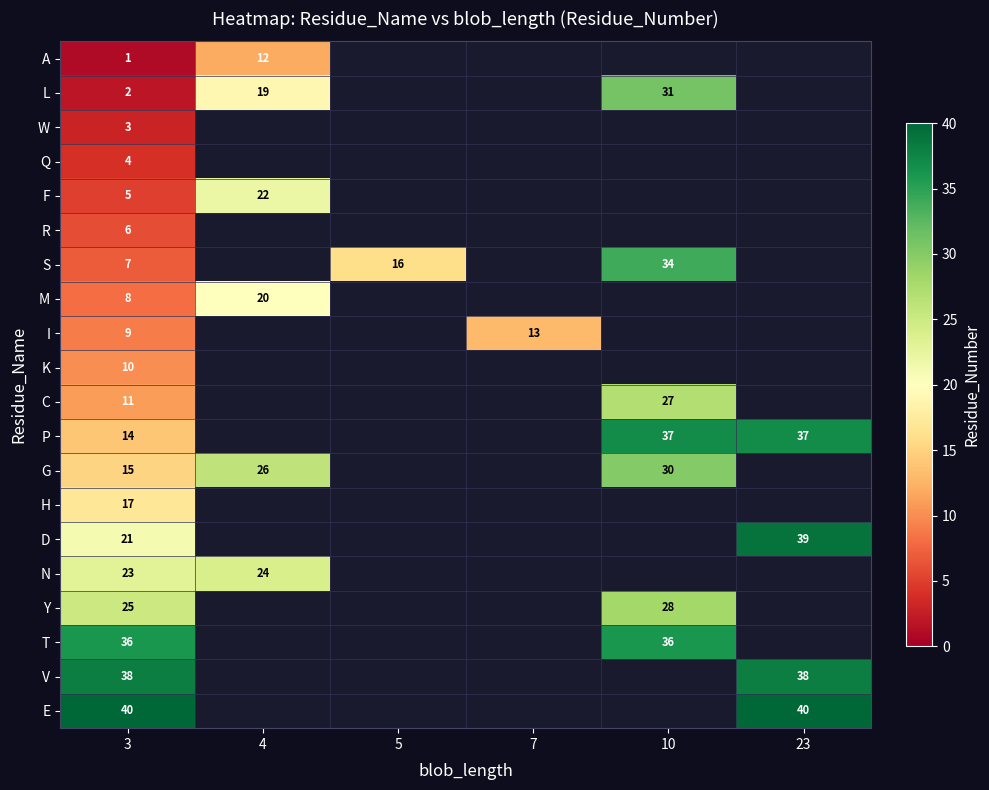

Is it true that R equals 2 at 3?

False